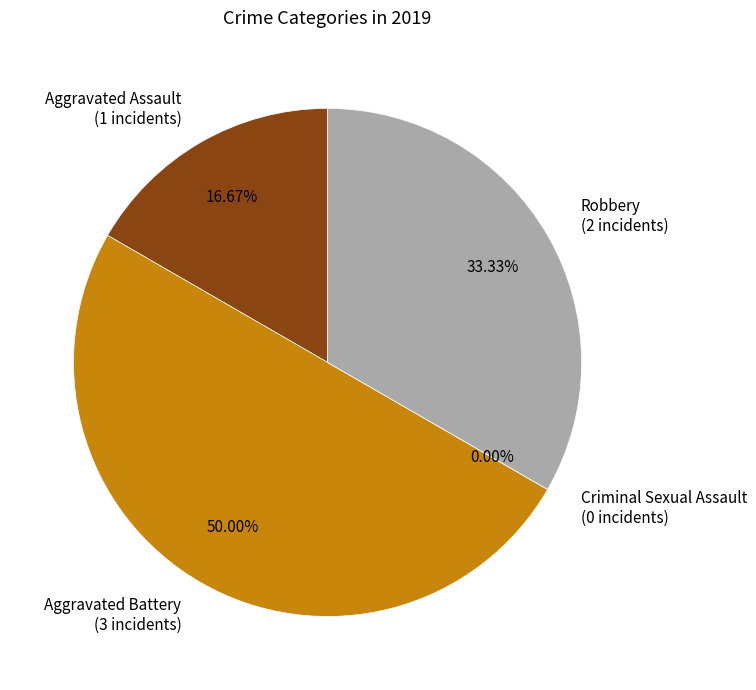

Is there any slice that represents more than half of the pie?

No